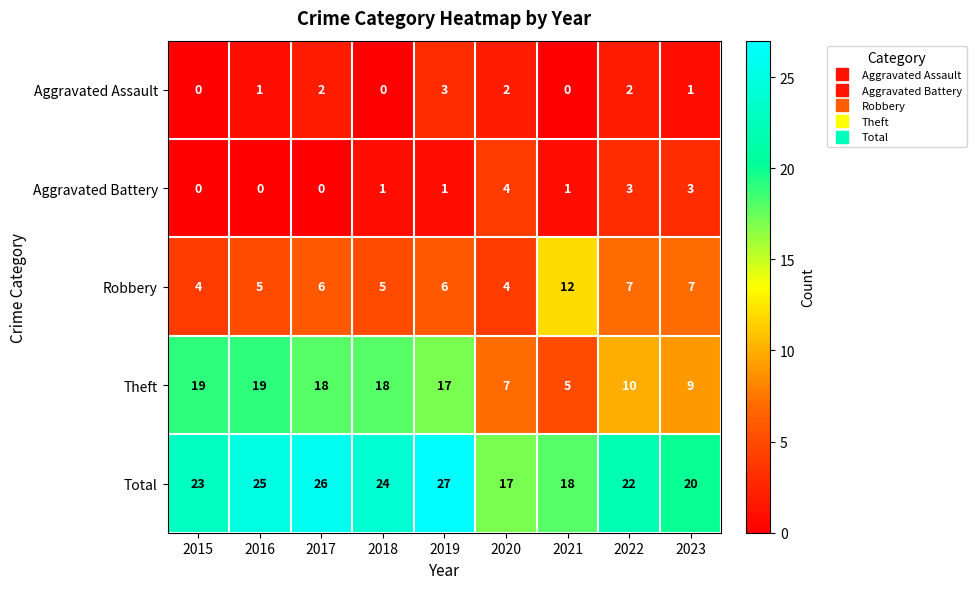

Is it true that Aggravated Battery equals 0 at 2019?

False